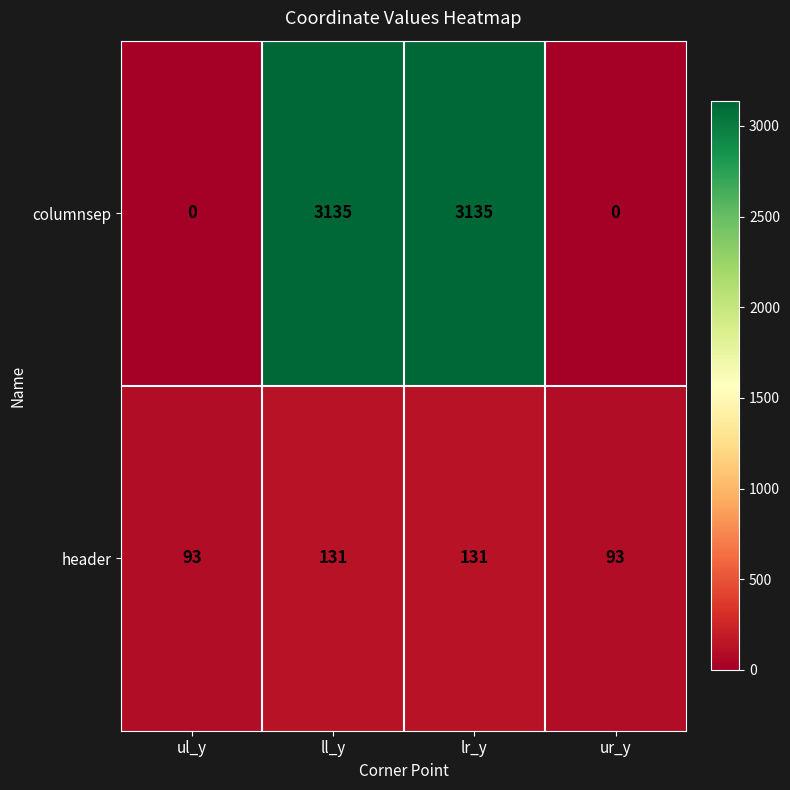

How many series are shown in this chart?

2